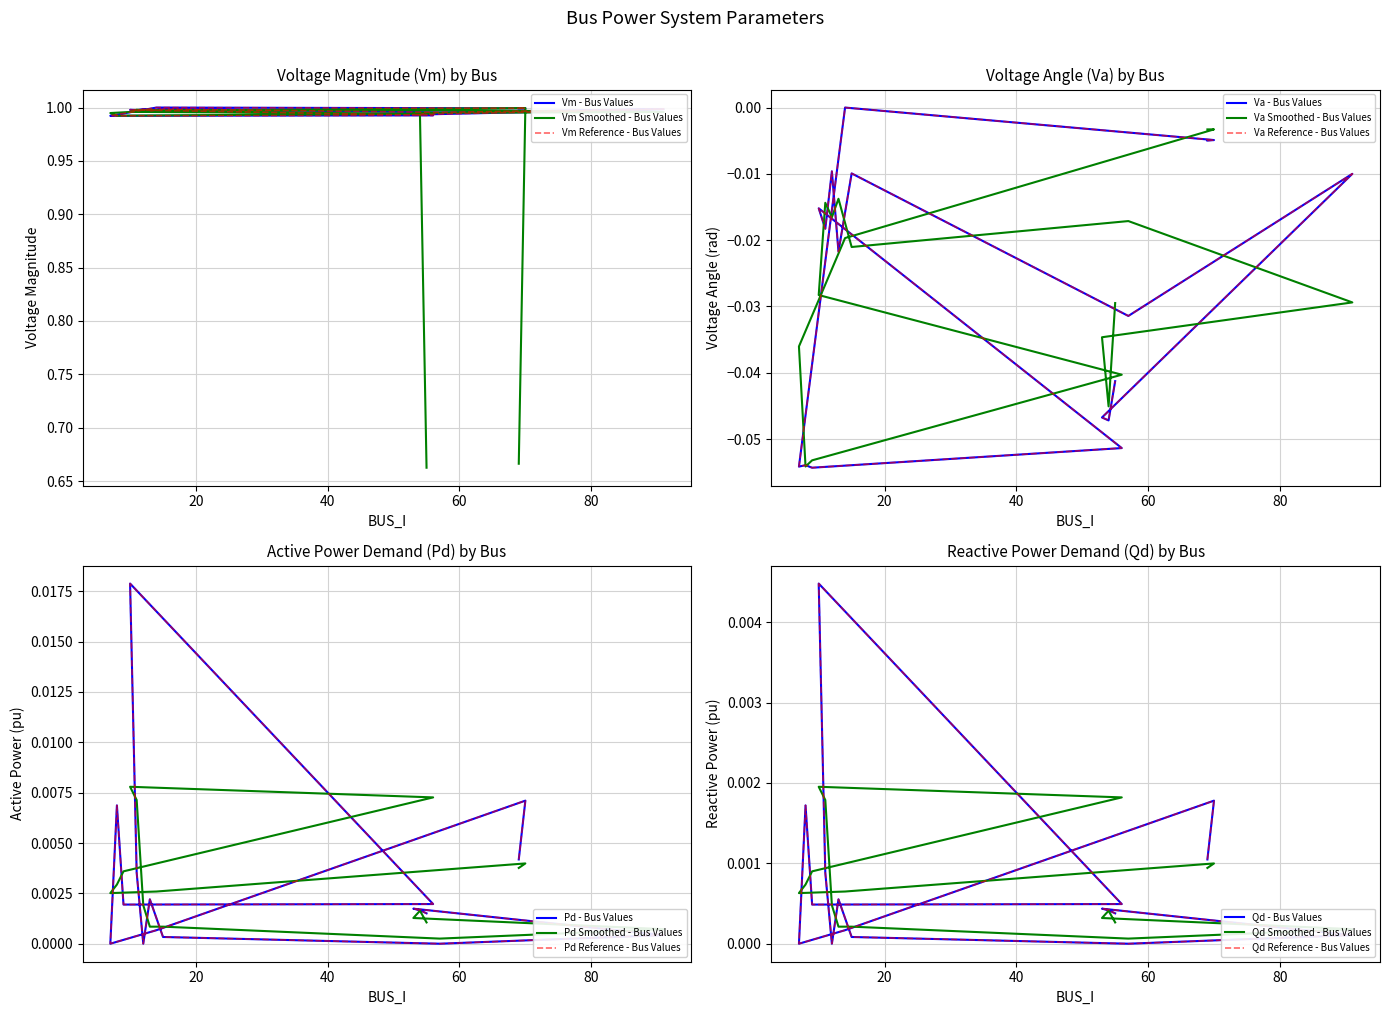

What are all the series names shown in the legend?

Vm, Va, Pd, Qd